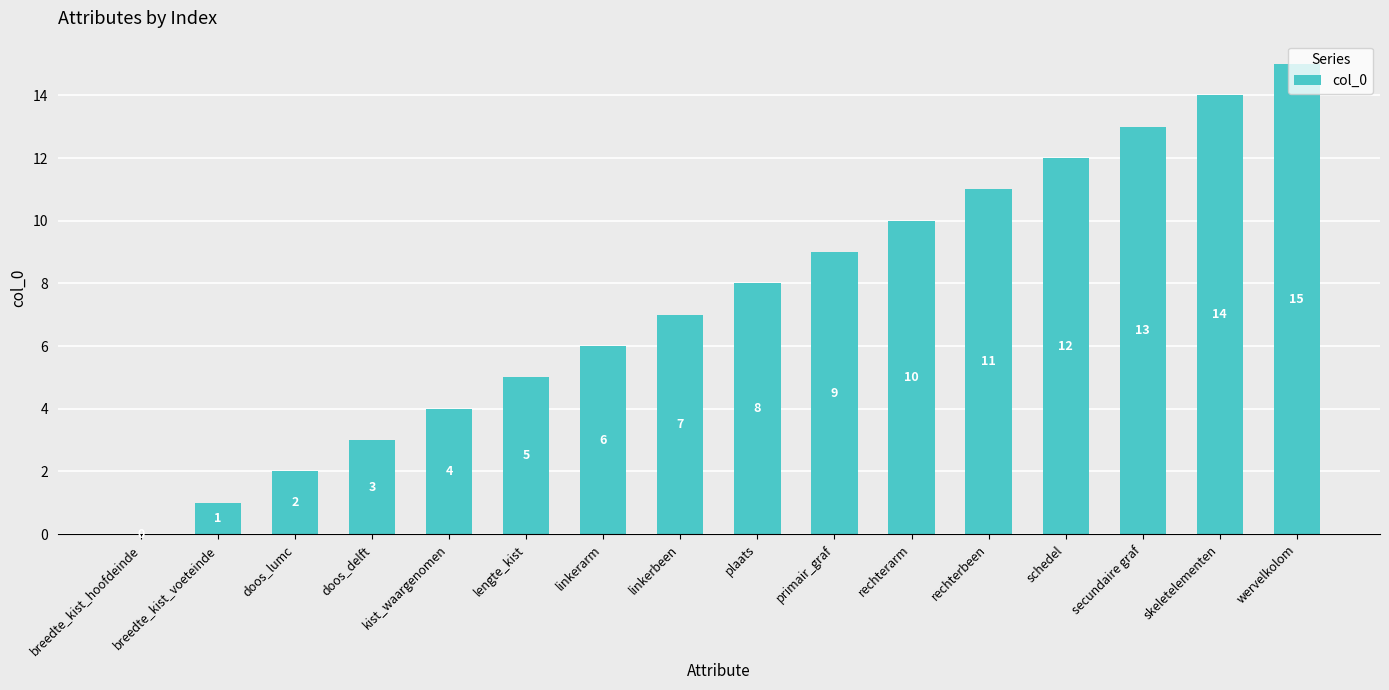

How many values are above zero?

15